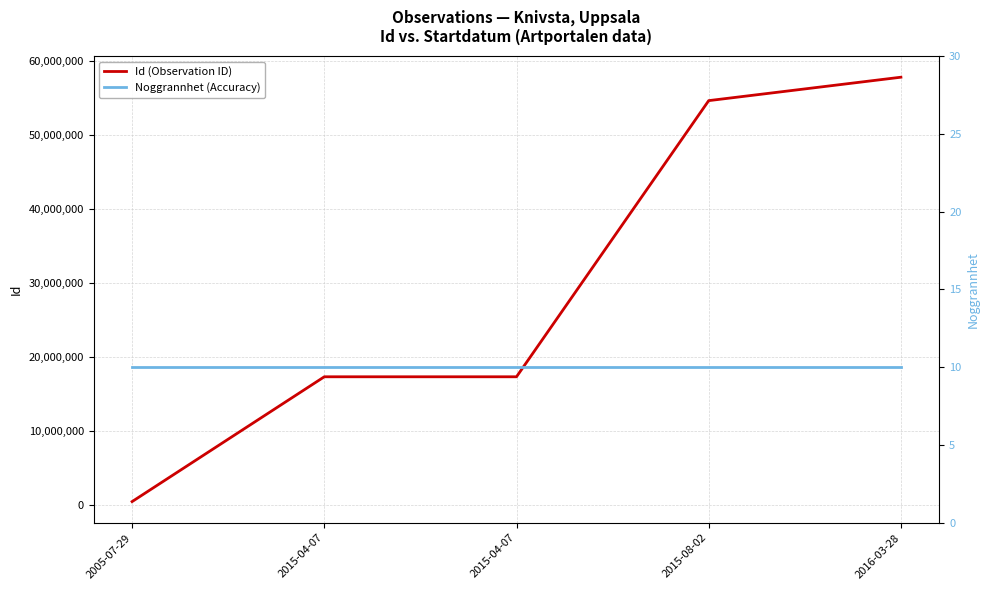

True or false: Id (Observation ID) and Noggrannhet (Accuracy) cross at least once.

False